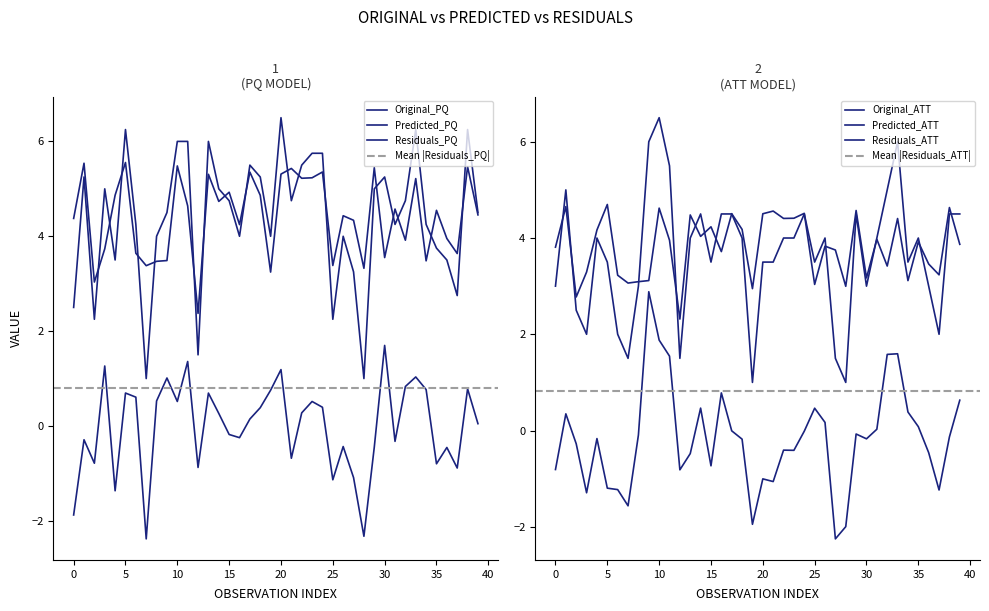

In Predicted_PQ, how many points are lower than both neighbors (excluding endpoints)?

13